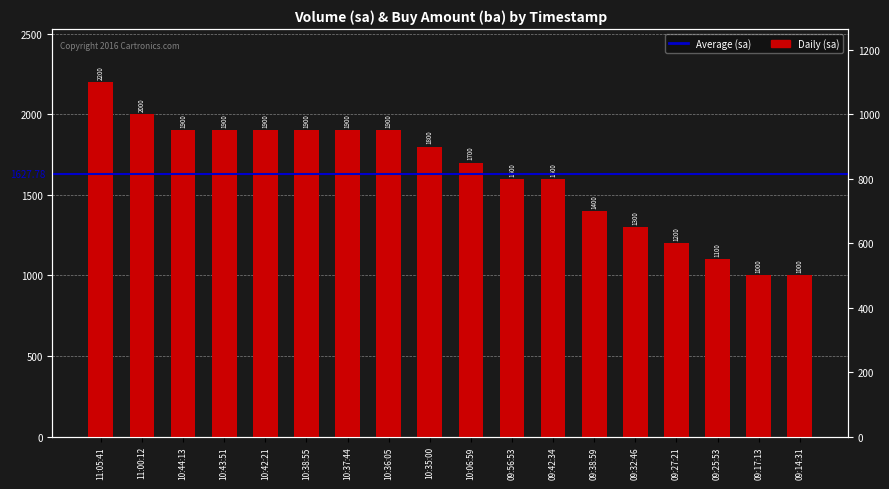

True or false: sa (stack area) has a value of 1400 at 09:38:59.

True